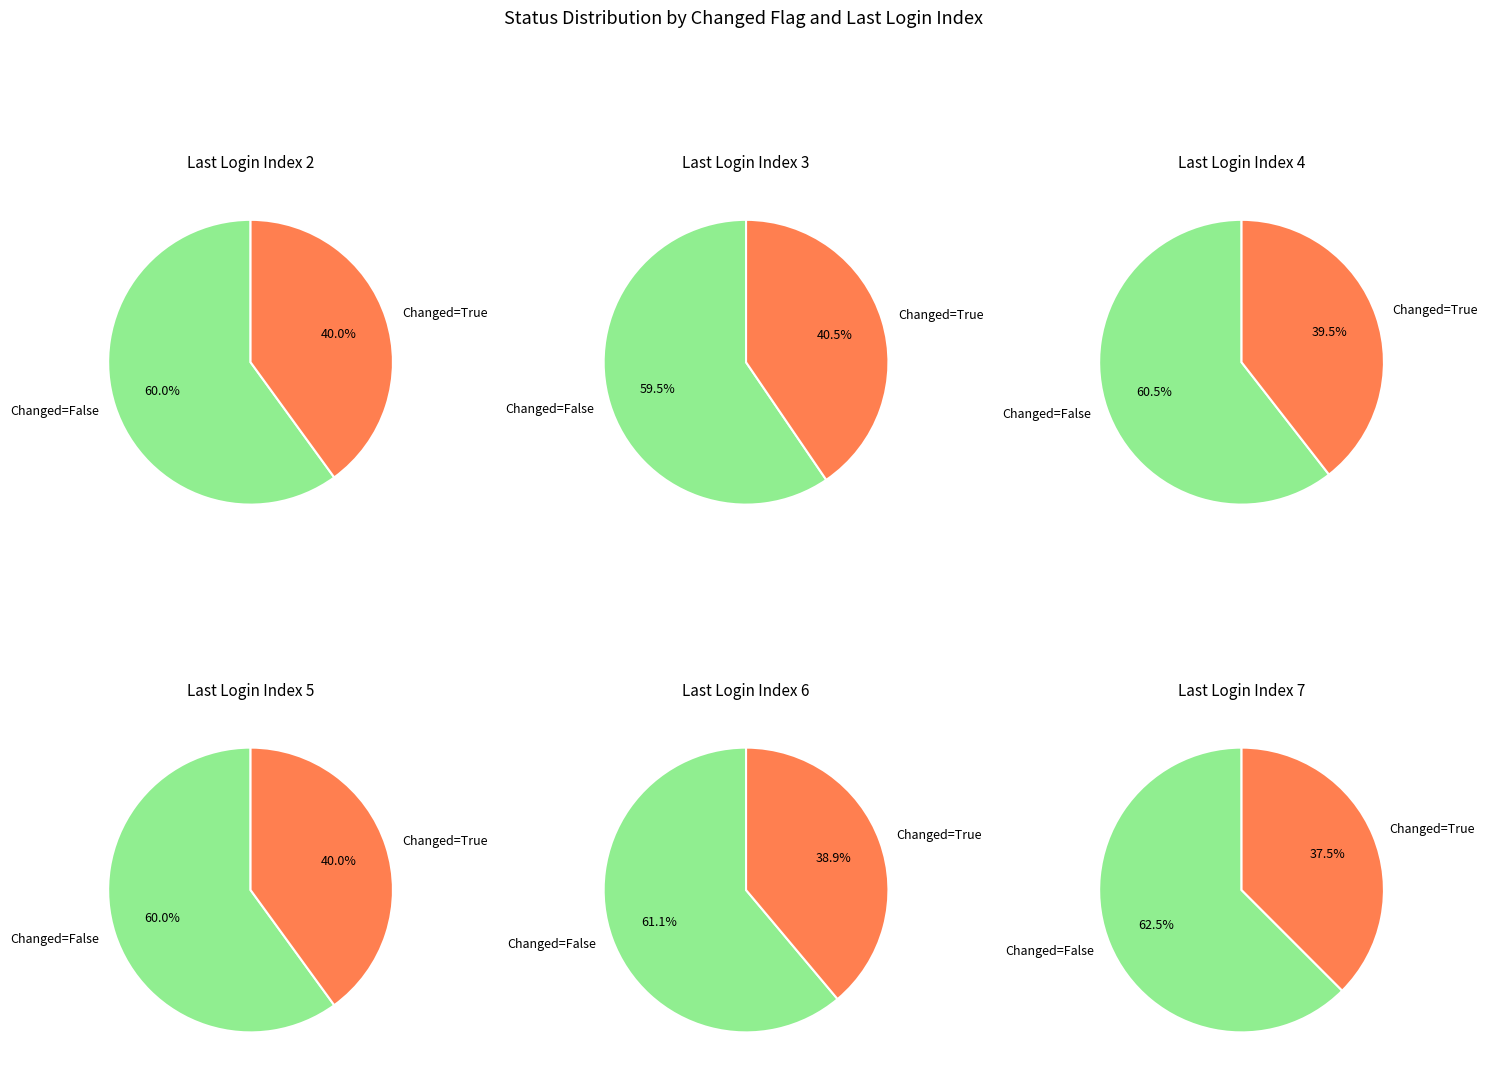

Rank the categories by value from highest to lowest.

False, True